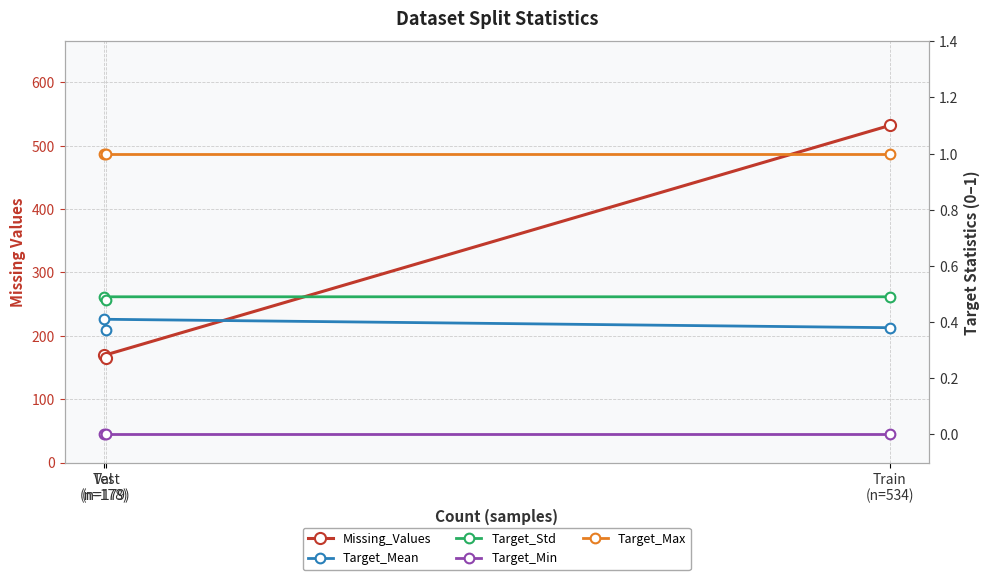

What is the greatest value displayed?

532.0